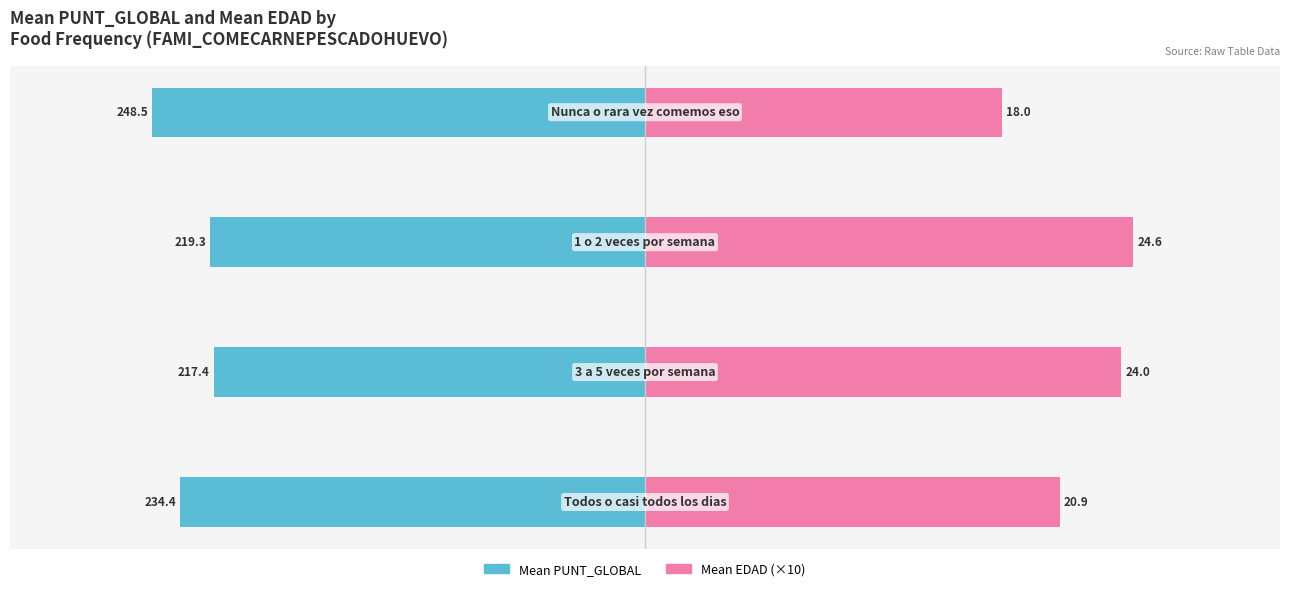

How many bars are there in each group?

2